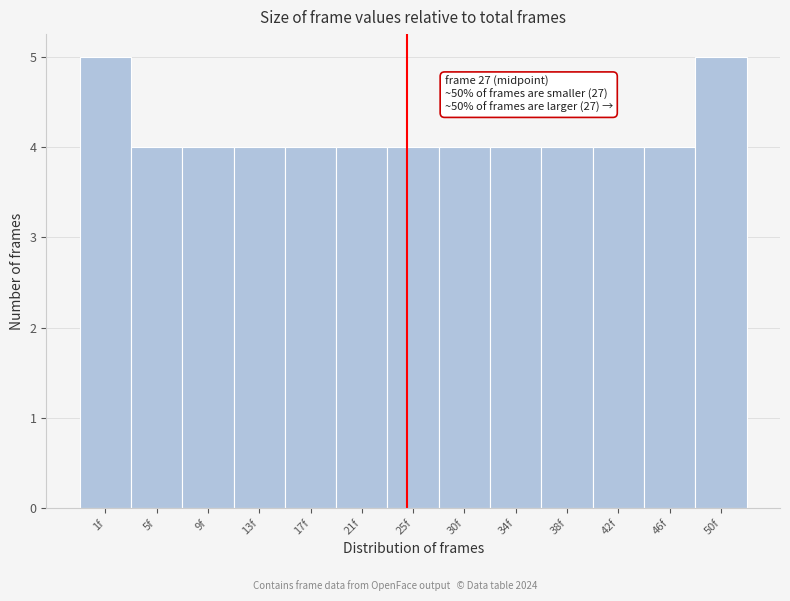

Reading left to right, what are all the values shown in this chart?

1f=5	5f=4	9f=4	13f=4	17f=4	21f=4	25f=4	30f=4	34f=4	38f=4	42f=4	46f=4	50f=5